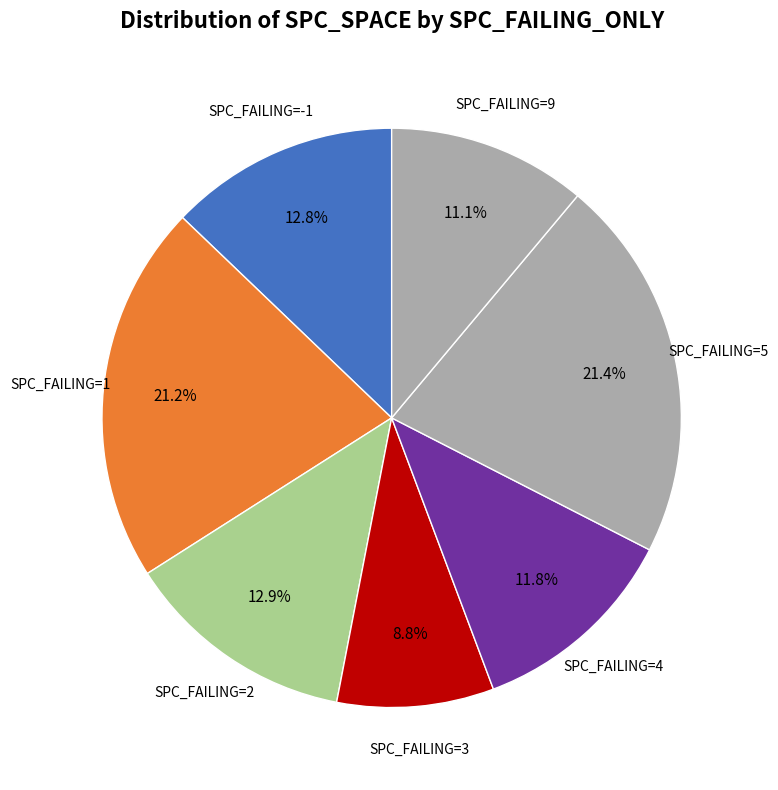

How many slices are in this pie chart?

7